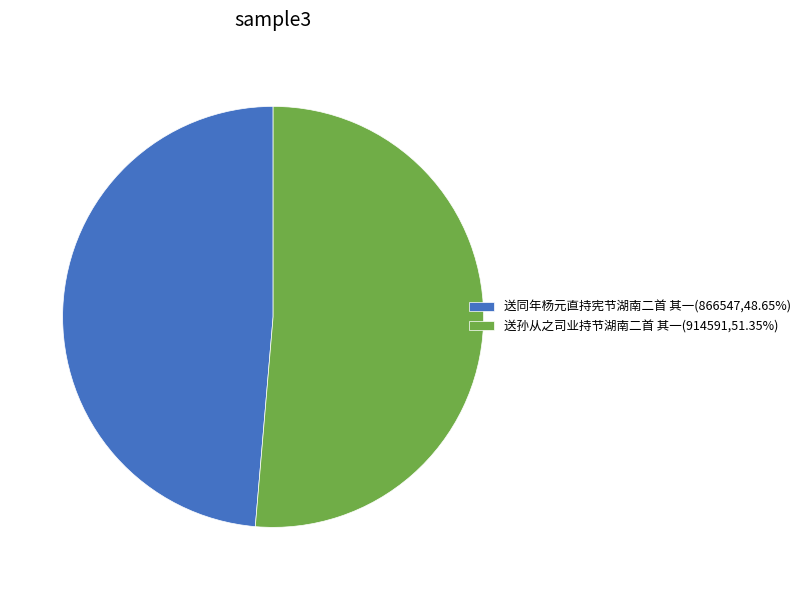

Does 送孙从之司业持节湖南二首 其一(914591,51.35%) represent more than half of the total?

Yes